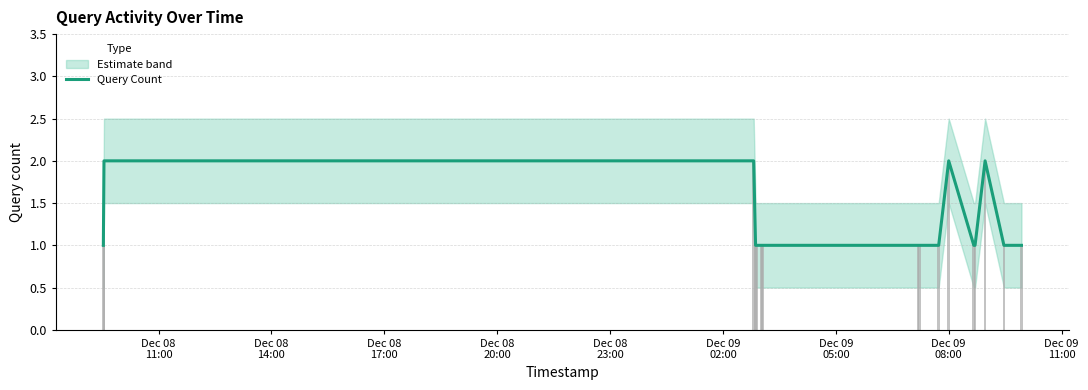

What is the sum of all values?

20